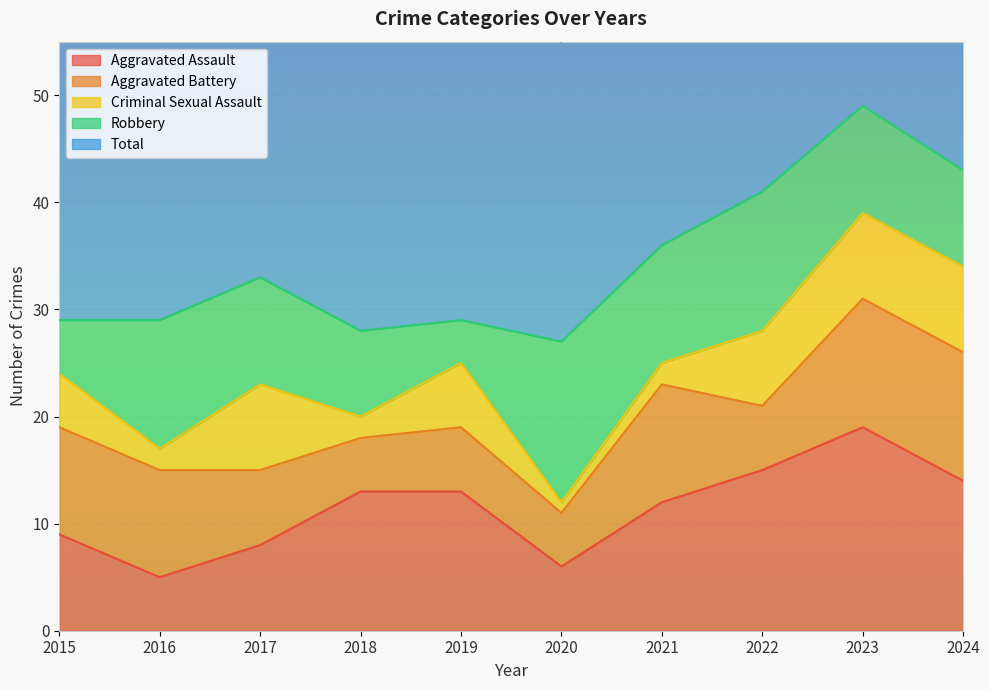

What is the lowest value of the Aggravated Battery series?

5